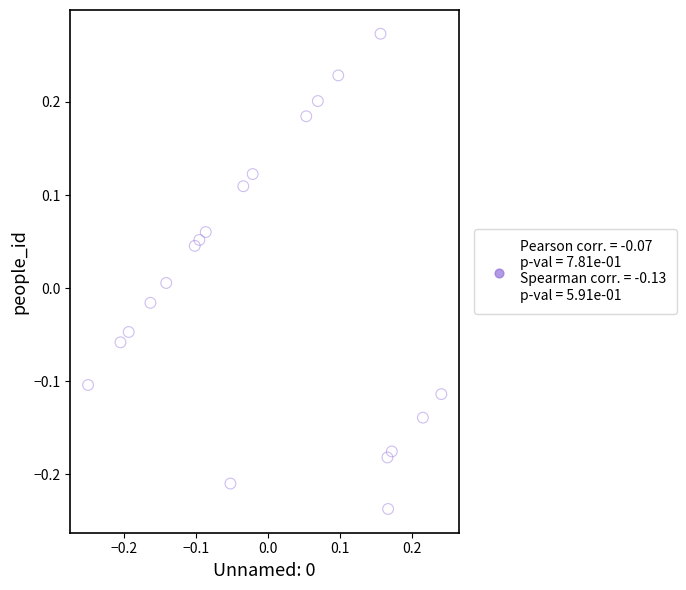

What is the range of X values (max minus min)?

0.5